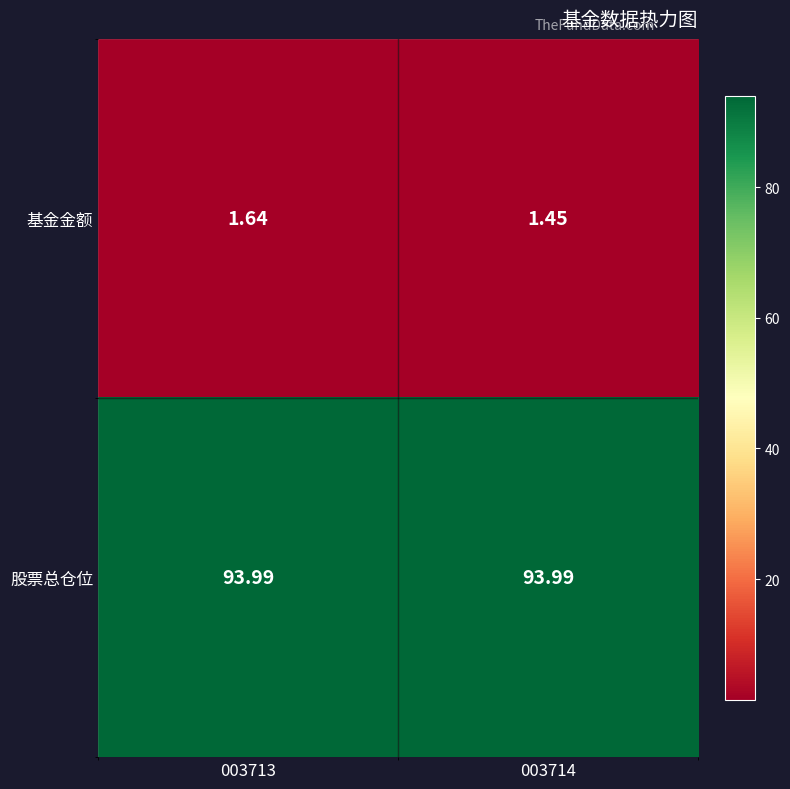

Is the value of 基金金额 at 003714 greater than the value of 股票总仓位 at 003713?

No